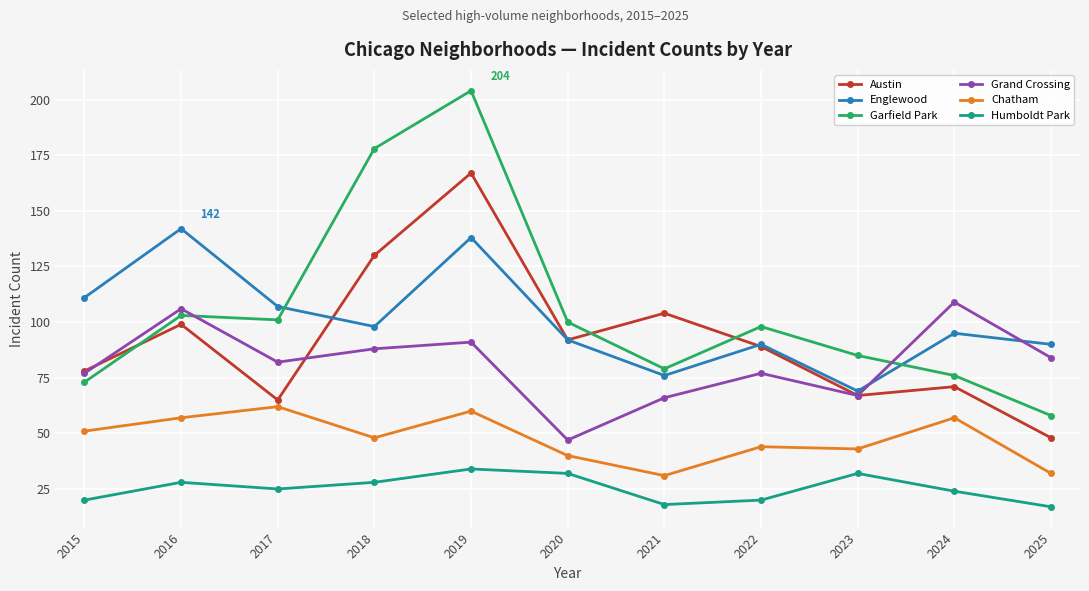

Reading left to right, transcribe all the data shown in this chart.

Austin: 78	99	65	130	167	92	104	89	67	71	48
Englewood: 111	142	107	98	138	92	76	90	69	95	90
Garfield Park: 73	103	101	178	204	100	79	98	85	76	58
Grand Crossing: 77	106	82	88	91	47	66	77	67	109	84
Chatham: 51	57	62	48	60	40	31	44	43	57	32
Humboldt Park: 20	28	25	28	34	32	18	20	32	24	17